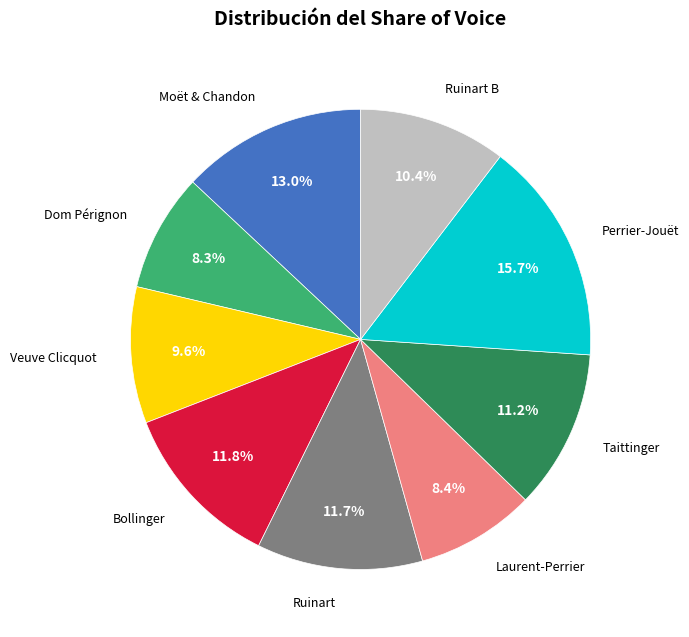

Is there a majority slice in this chart?

No